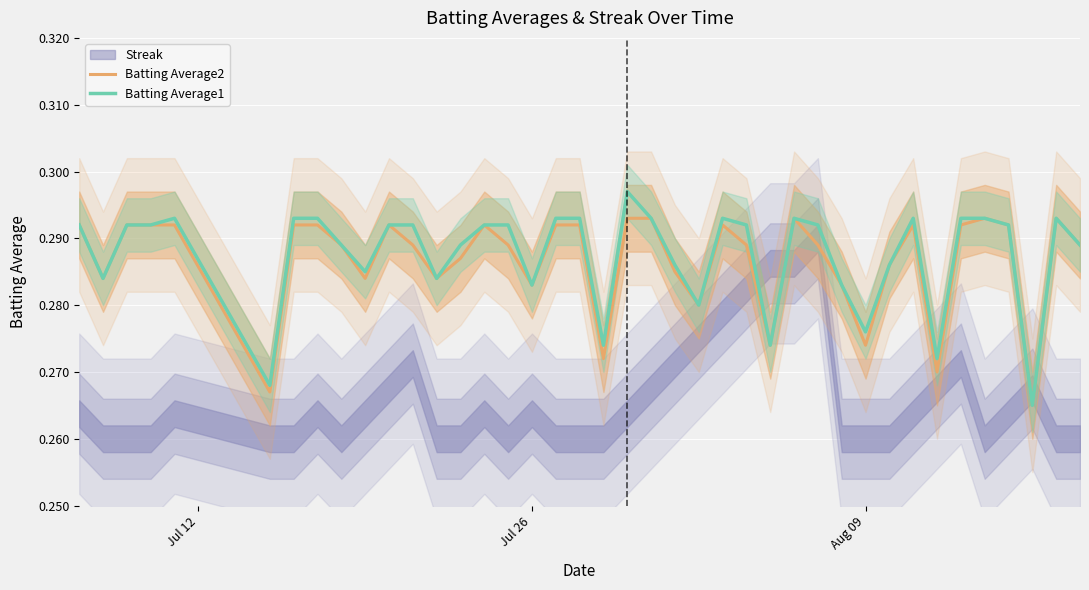

What position from the left is Aug 09?

31